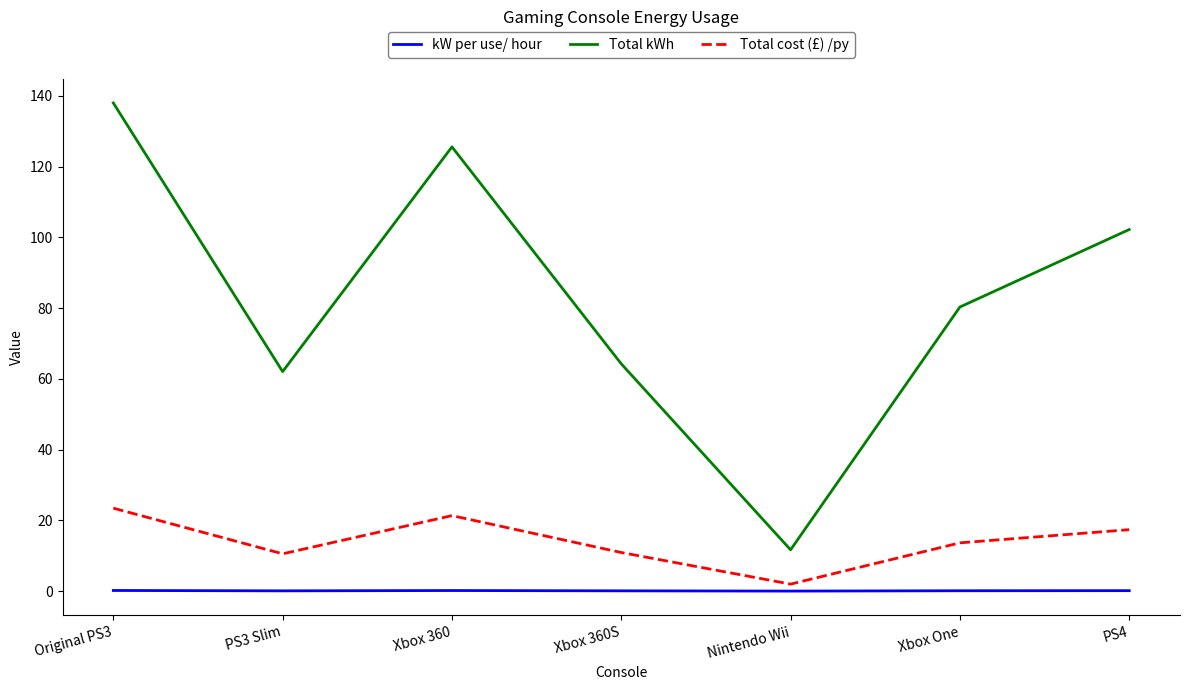

Is the value of kW per use/ hour at Nintendo Wii greater than the value of Total kWh at PS4?

No